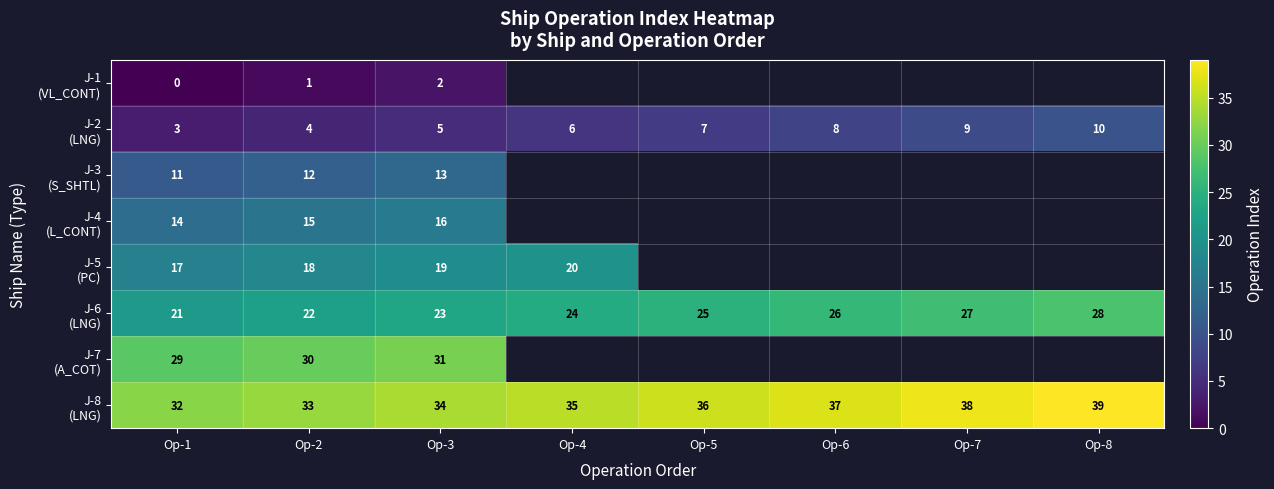

What is the total value across all series at Op-1?

127